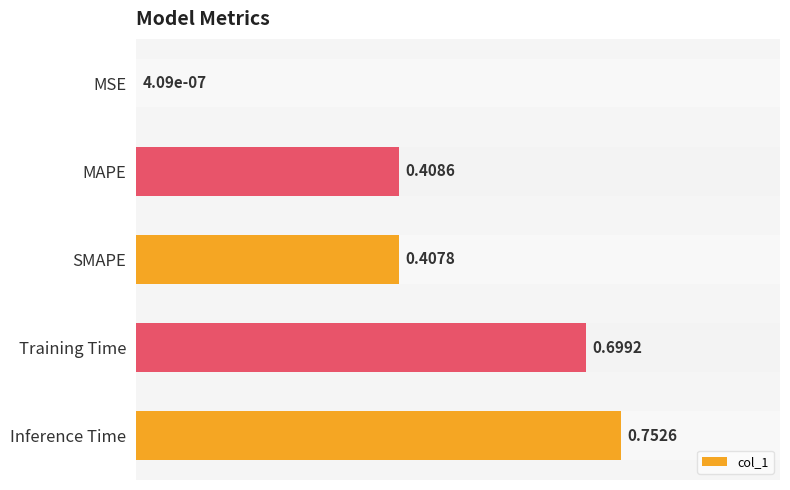

Between MAPE and Inference Time, which is larger?

Inference Time